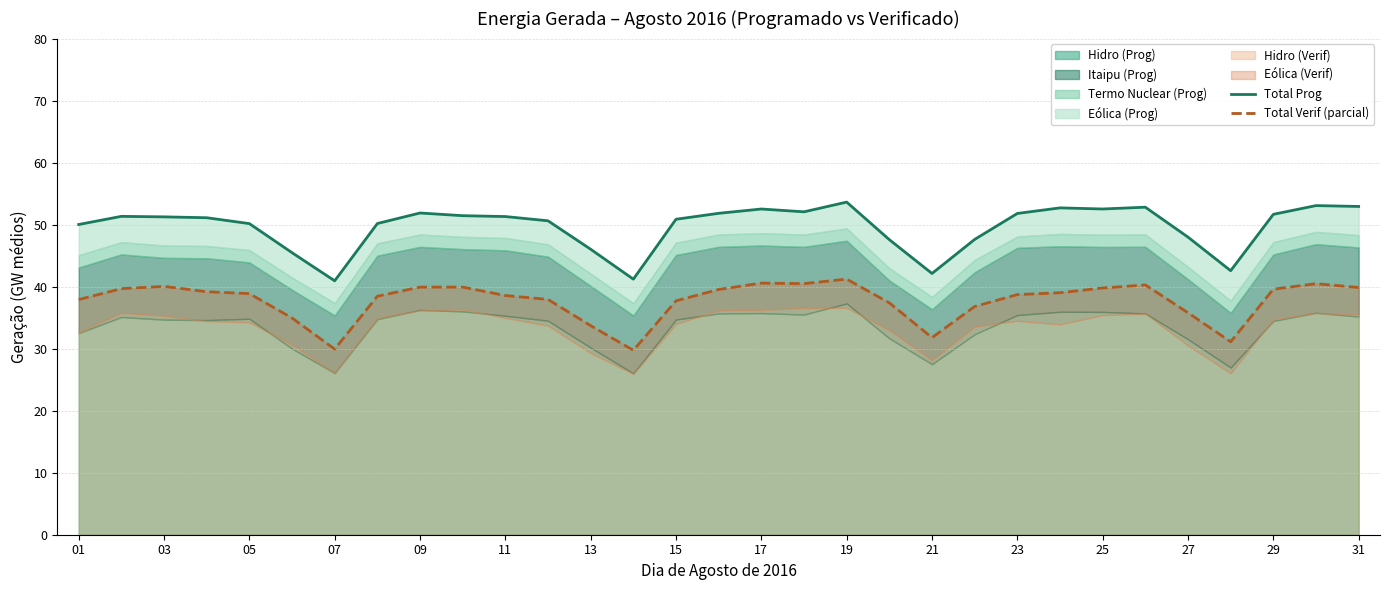

What is the spread (max minus min) of values at 27?

11.5